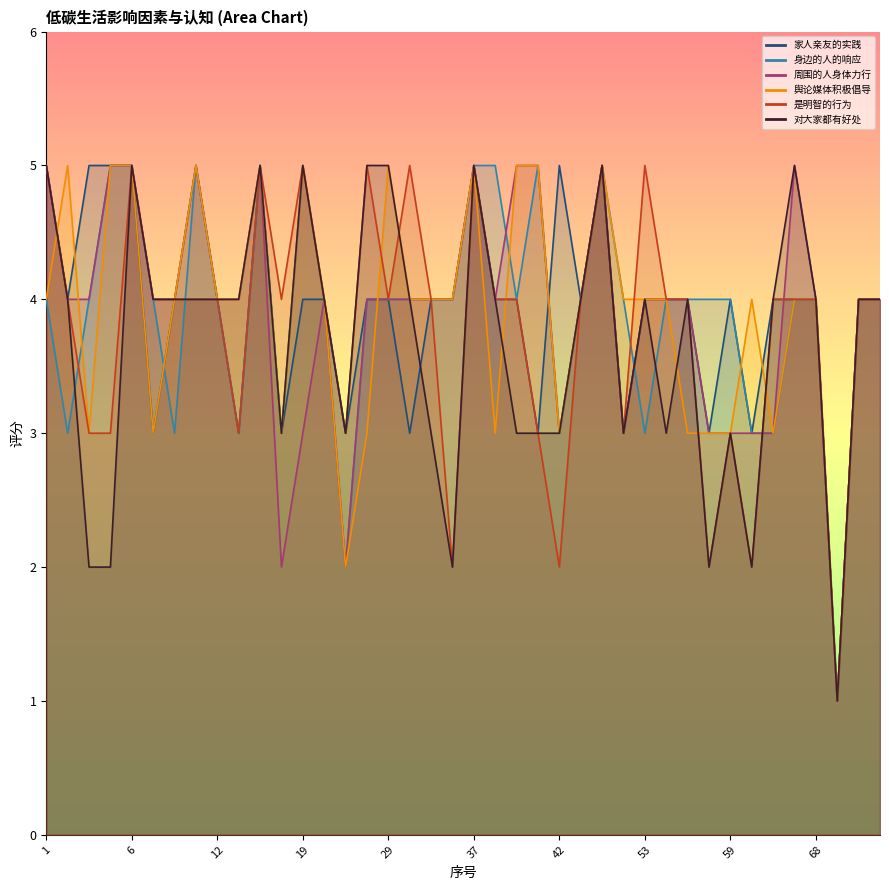

What is the value of the 家人亲友的实践 point at the 23rd from the left?

4